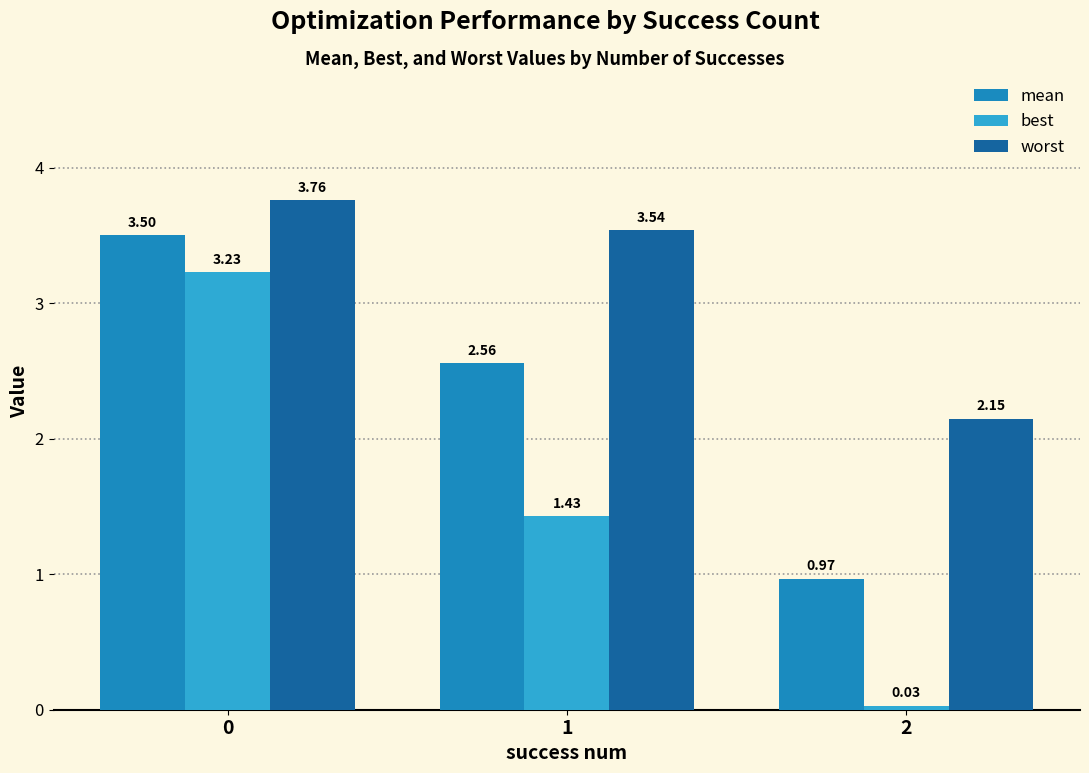

Which series has the widest spread of values?

best